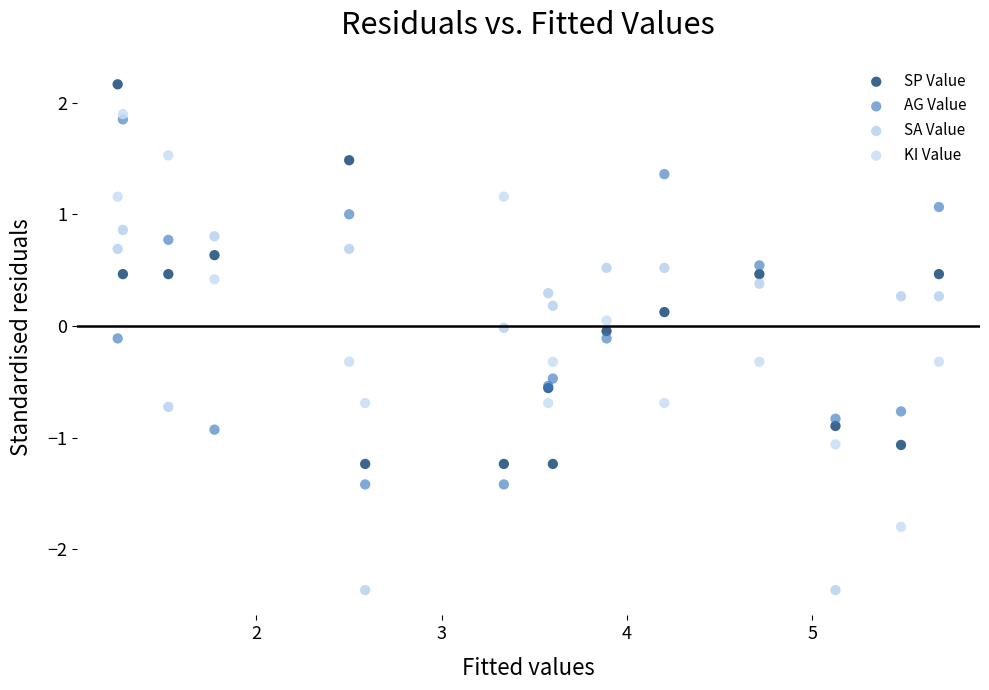

What are all the series names shown in the legend?

SP Value, AG Value, SA Value, KI Value